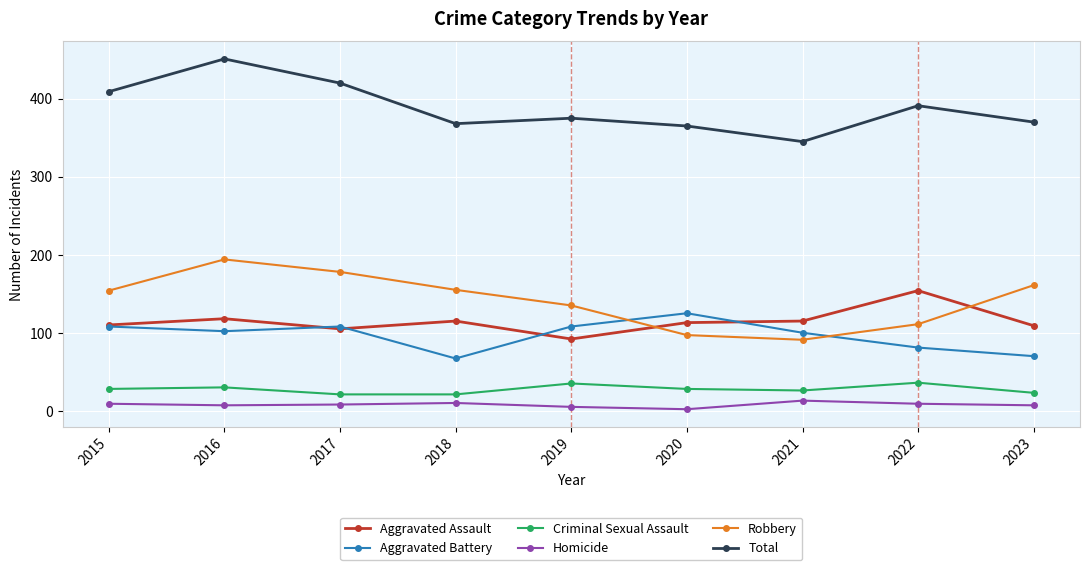

Does the chart display data point markers on the line(s)?

Yes